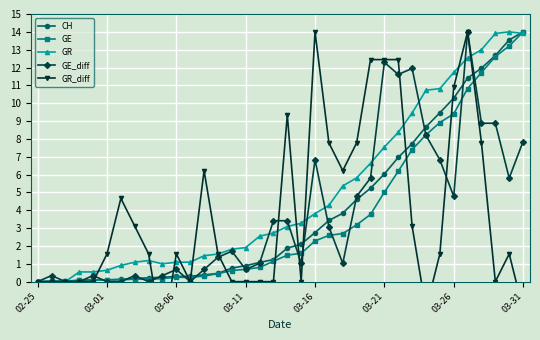

How many values in CH are above zero?

35